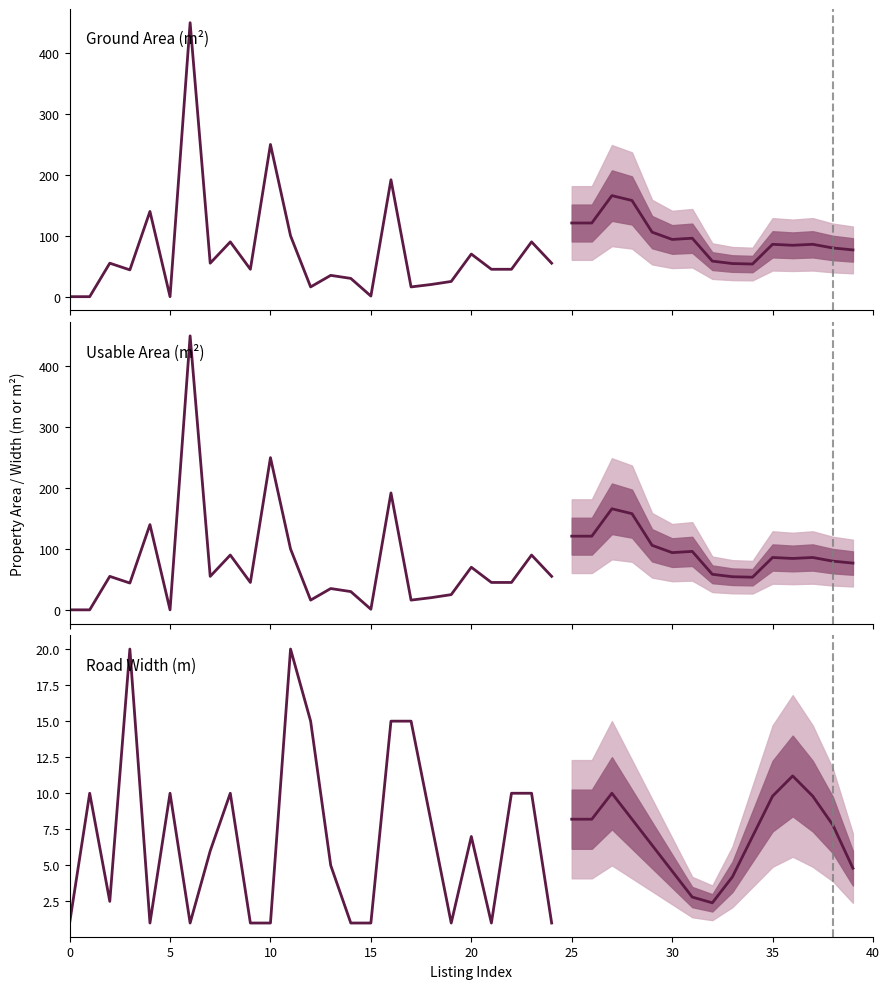

Where do Ground Area (m²) and Road Width (m) first cross each other?

5 and 10